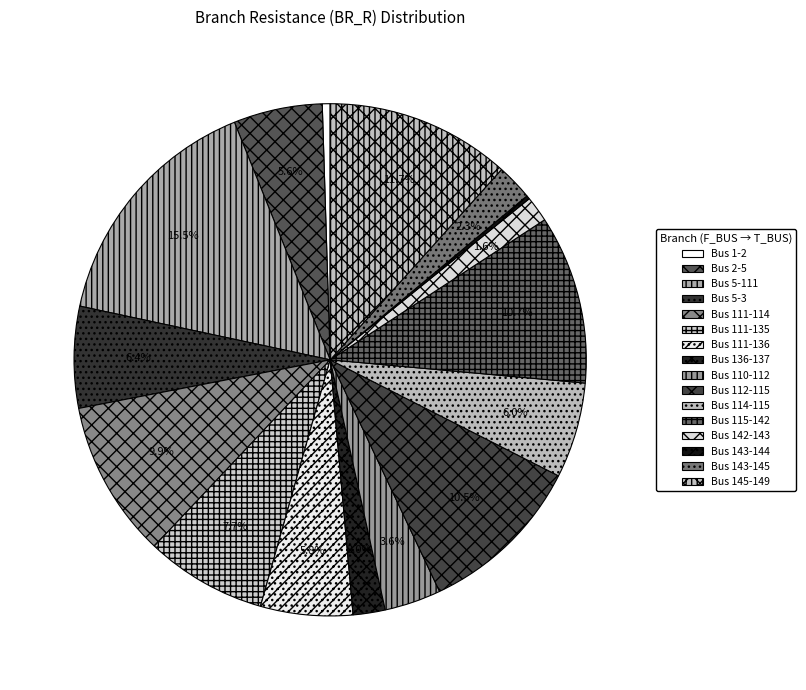

How many slices are in this pie chart?

16